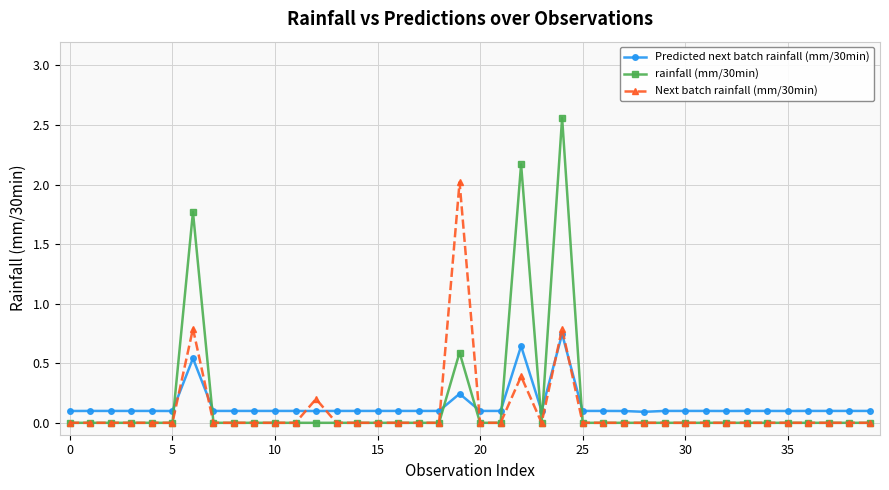

Which series has the widest spread of values?

rainfall (mm/30min)